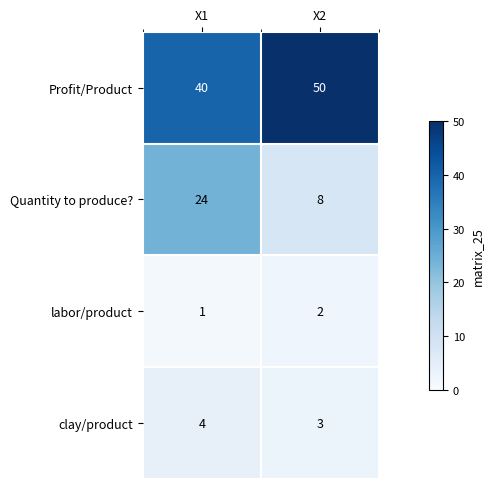

Count the number of categories in the chart.

2